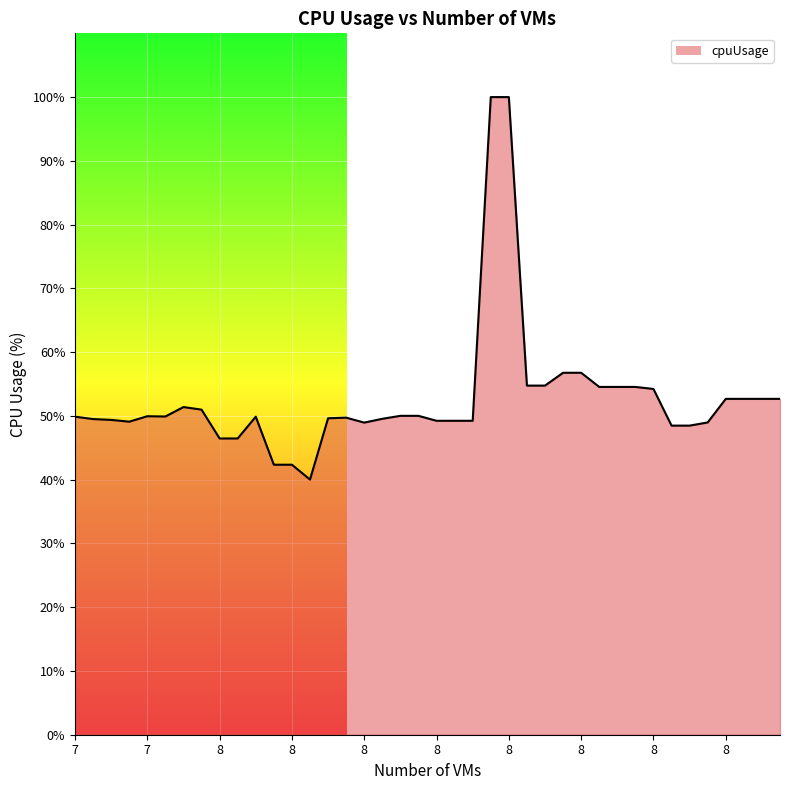

What is the smallest value displayed?

40.0